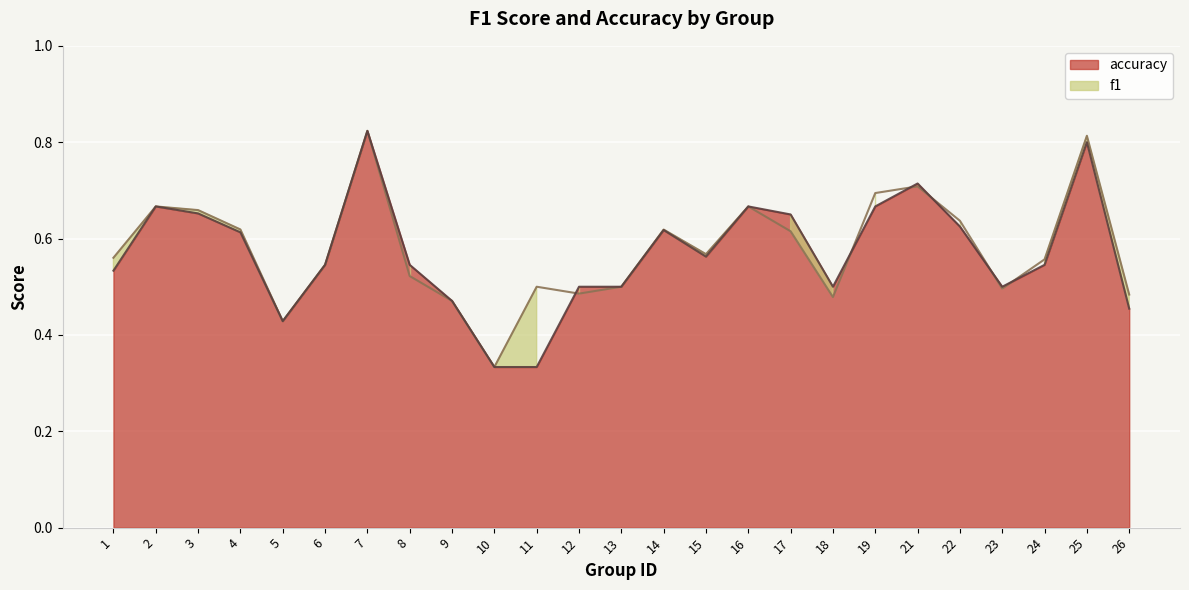

Is it true that accuracy equals 0.4 at 5?

True